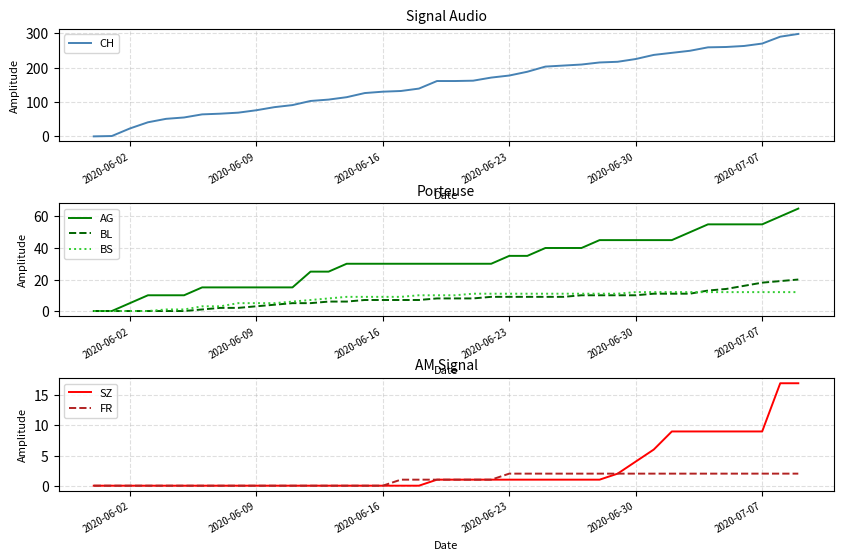

What is the maximum value for BL?

20